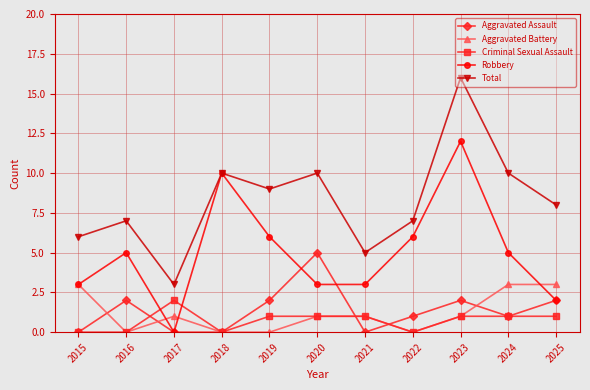

How many lines are shown in the chart?

5